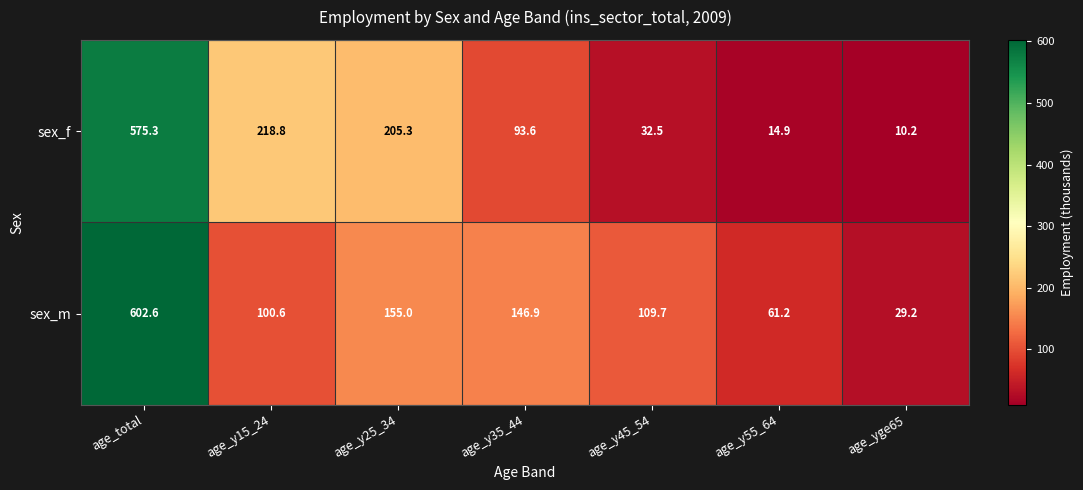

Rank the series by their maximum value, from lowest to highest.

sex_f, sex_m